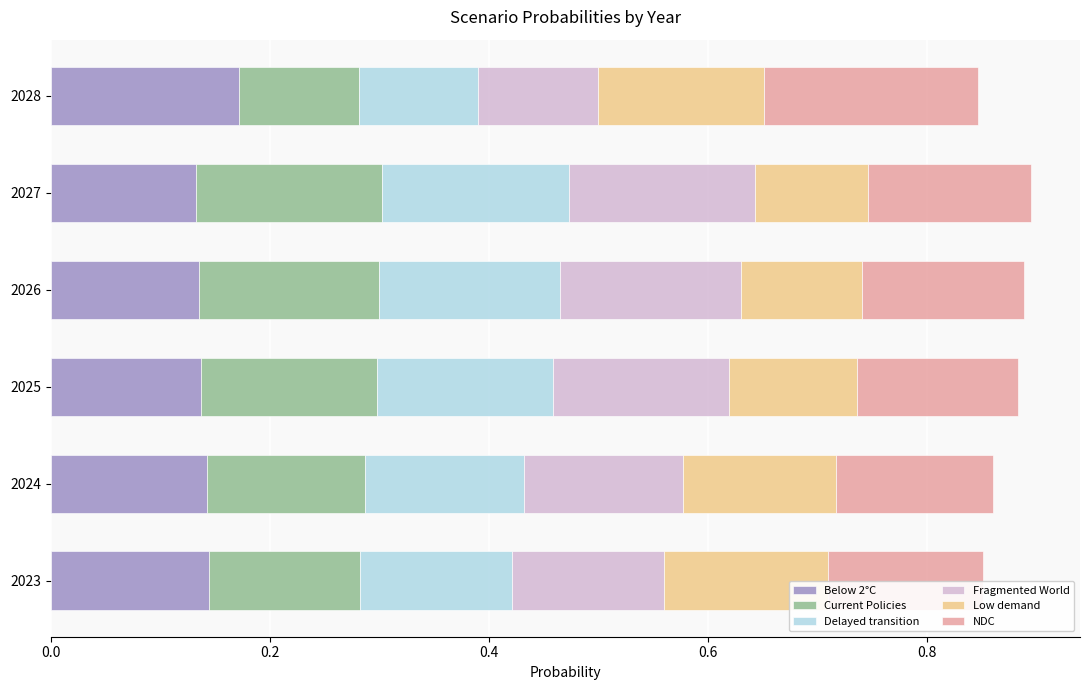

What is the total value across all series at 2023?

0.9